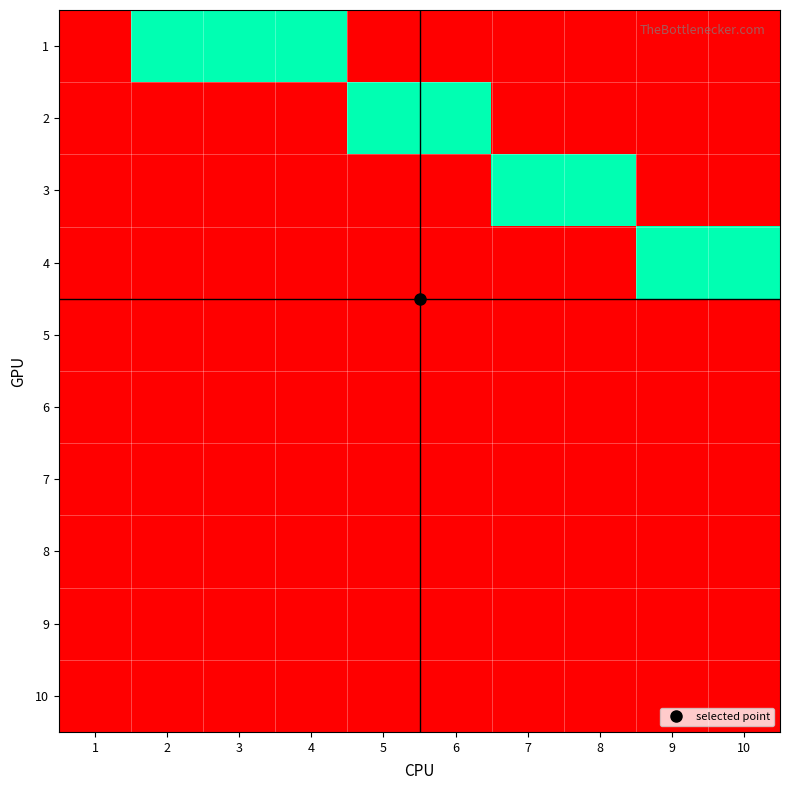

At 5, list the series in order from largest to smallest.

2, 1, 3, 4, 5, 6, 7, 8, 9, 10